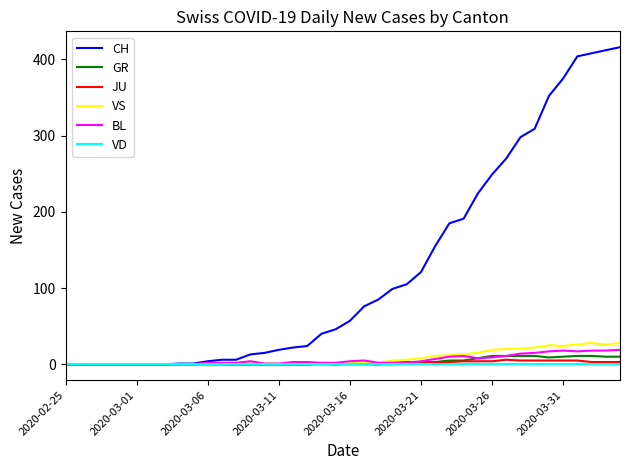

What is the difference between the second highest and second lowest values in the GR series?

11